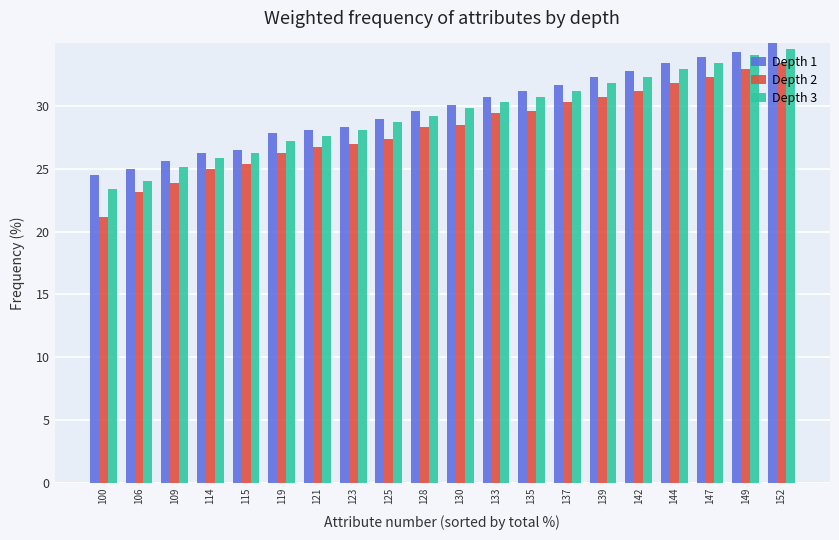

Which category has the highest value across all series?

152